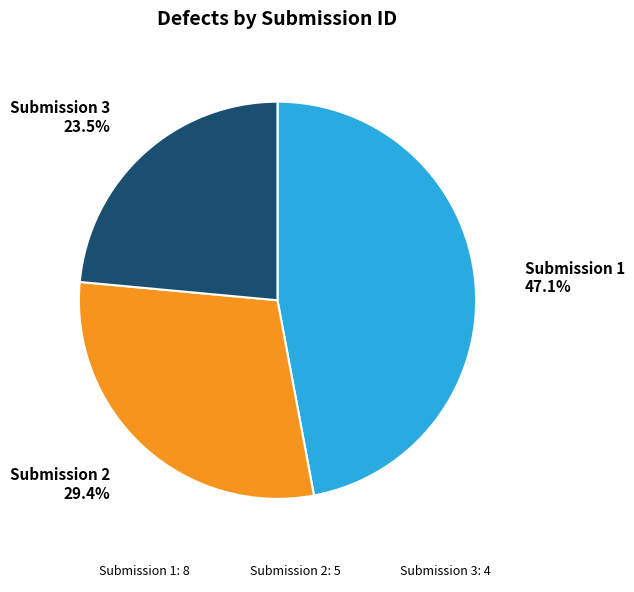

Is there a majority slice in this chart?

No